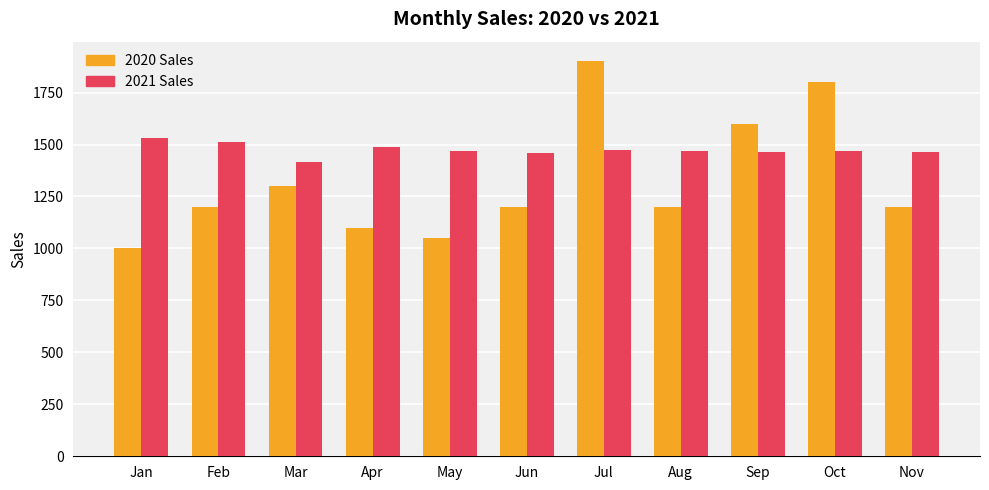

Is it true that 2021 Sales equals 1467.7 at Oct?

True